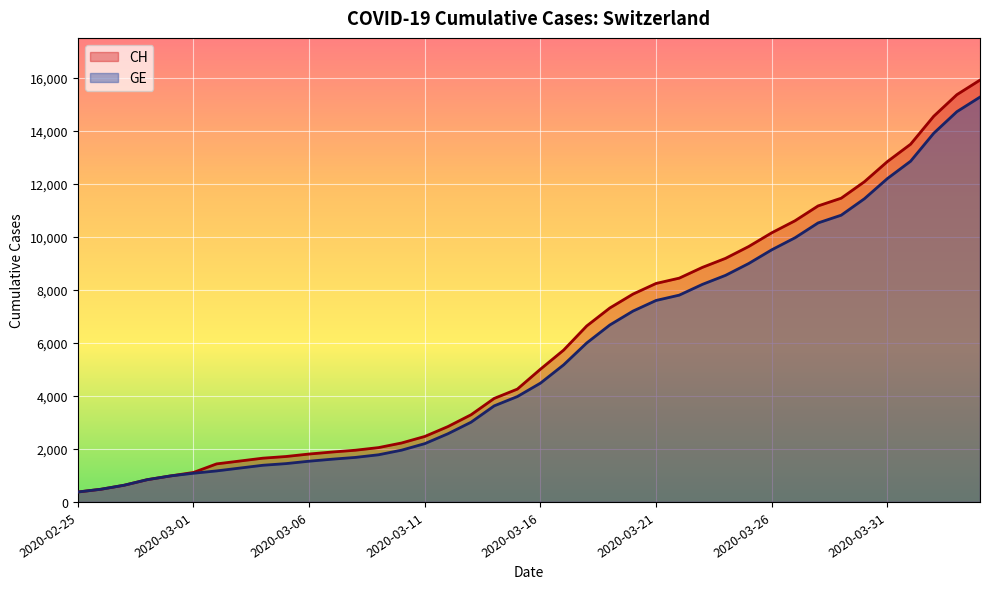

True or false: GE and CH intersect in this chart.

False